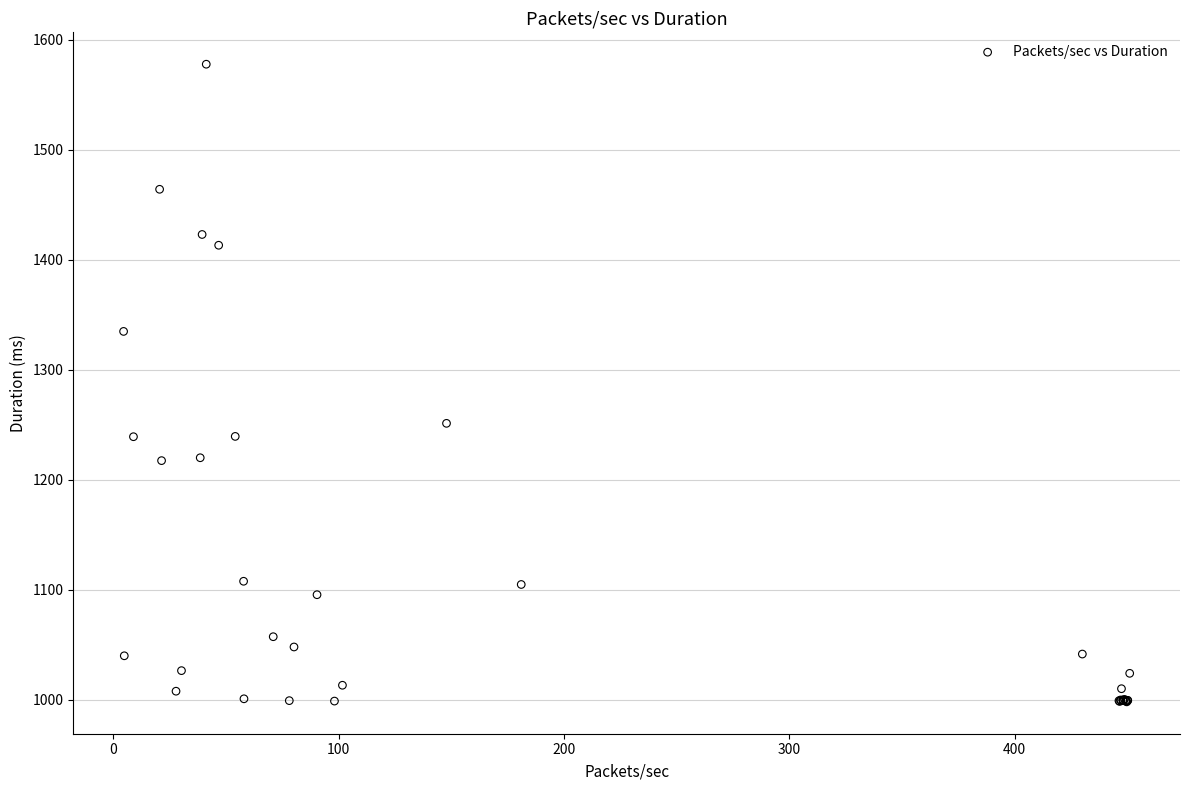

What Y value in the scatter plot is closest to 1287?

1251.3